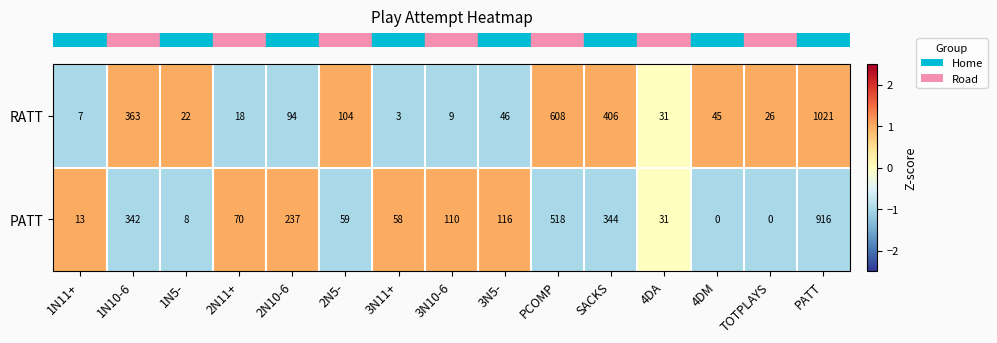

What is the maximum value shown in the chart?

1021